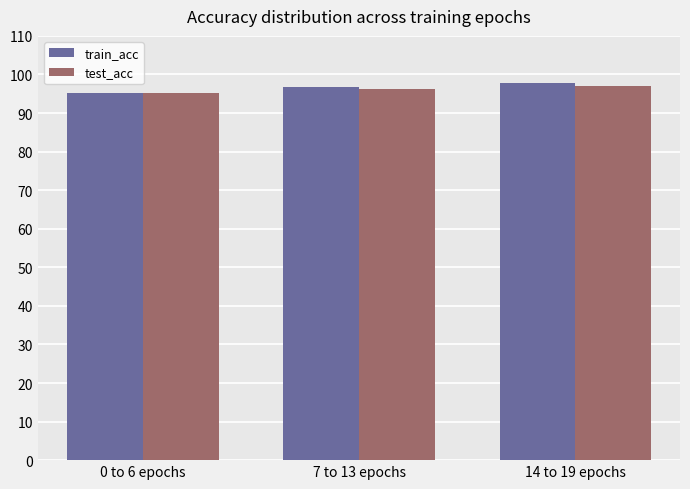

Reading left to right, transcribe all the data shown in this chart.

train_acc: 95.3	96.8	97.8
test_acc: 95.1	96.2	97.0